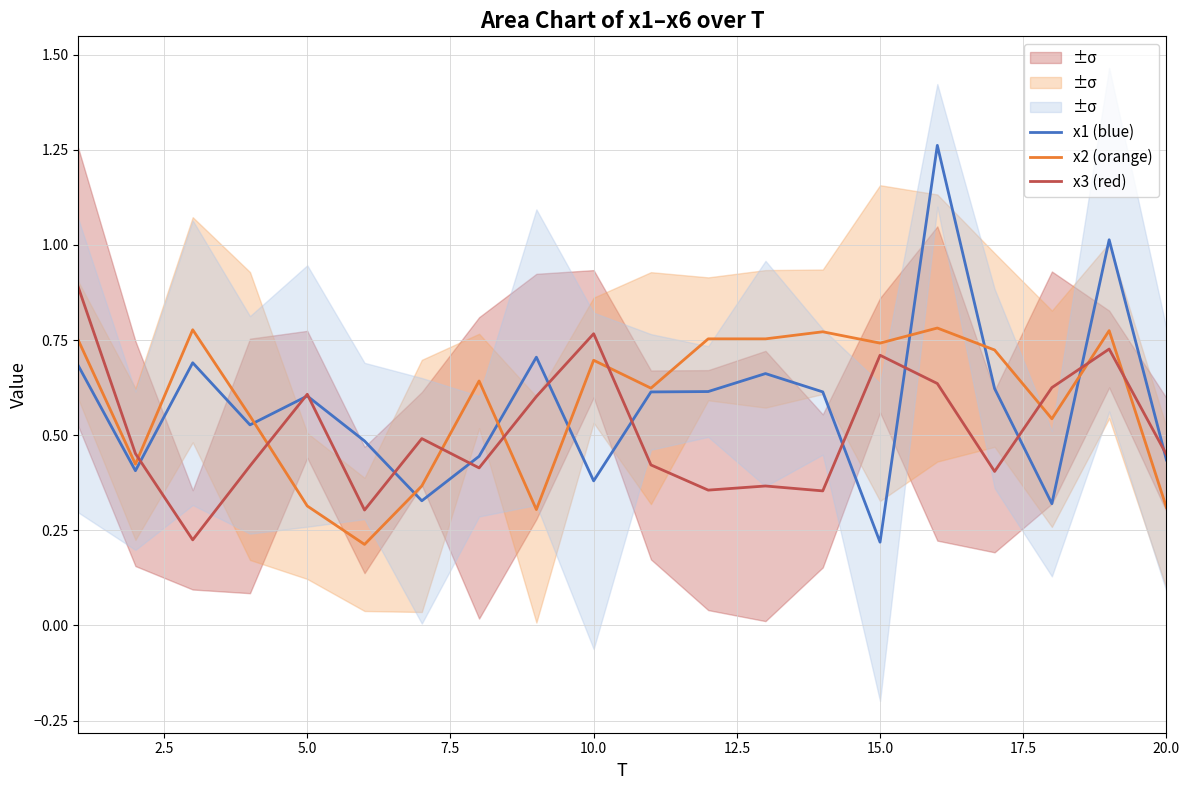

Which category has the lowest value in the x1 (blue) series?

15.0